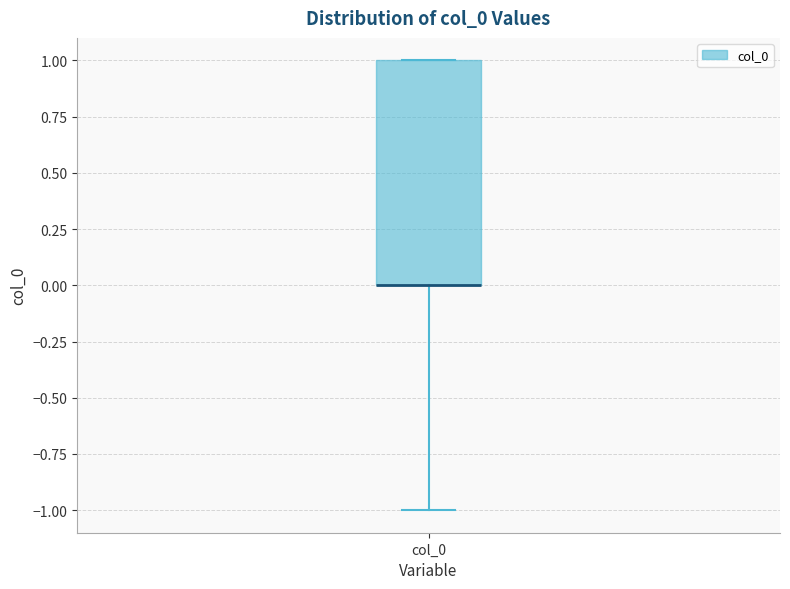

Read this box plot against the y-axis: the position of the median line, the range covered by the box, and the ends of both whiskers. The values are not printed on the chart, so give them approximately, as read against the axis.

median 0 (drawn on the box's lower edge), box 0 to 1, whiskers -1 to 1